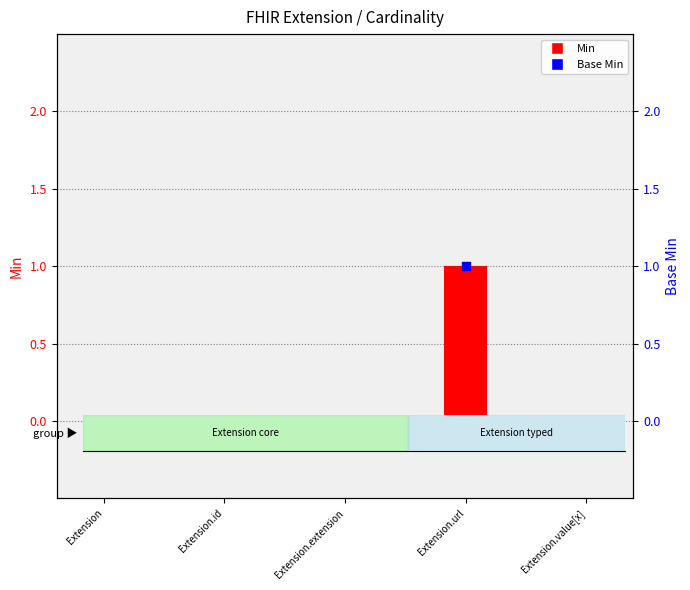

At how many categories does at least one series exceed 0?

1